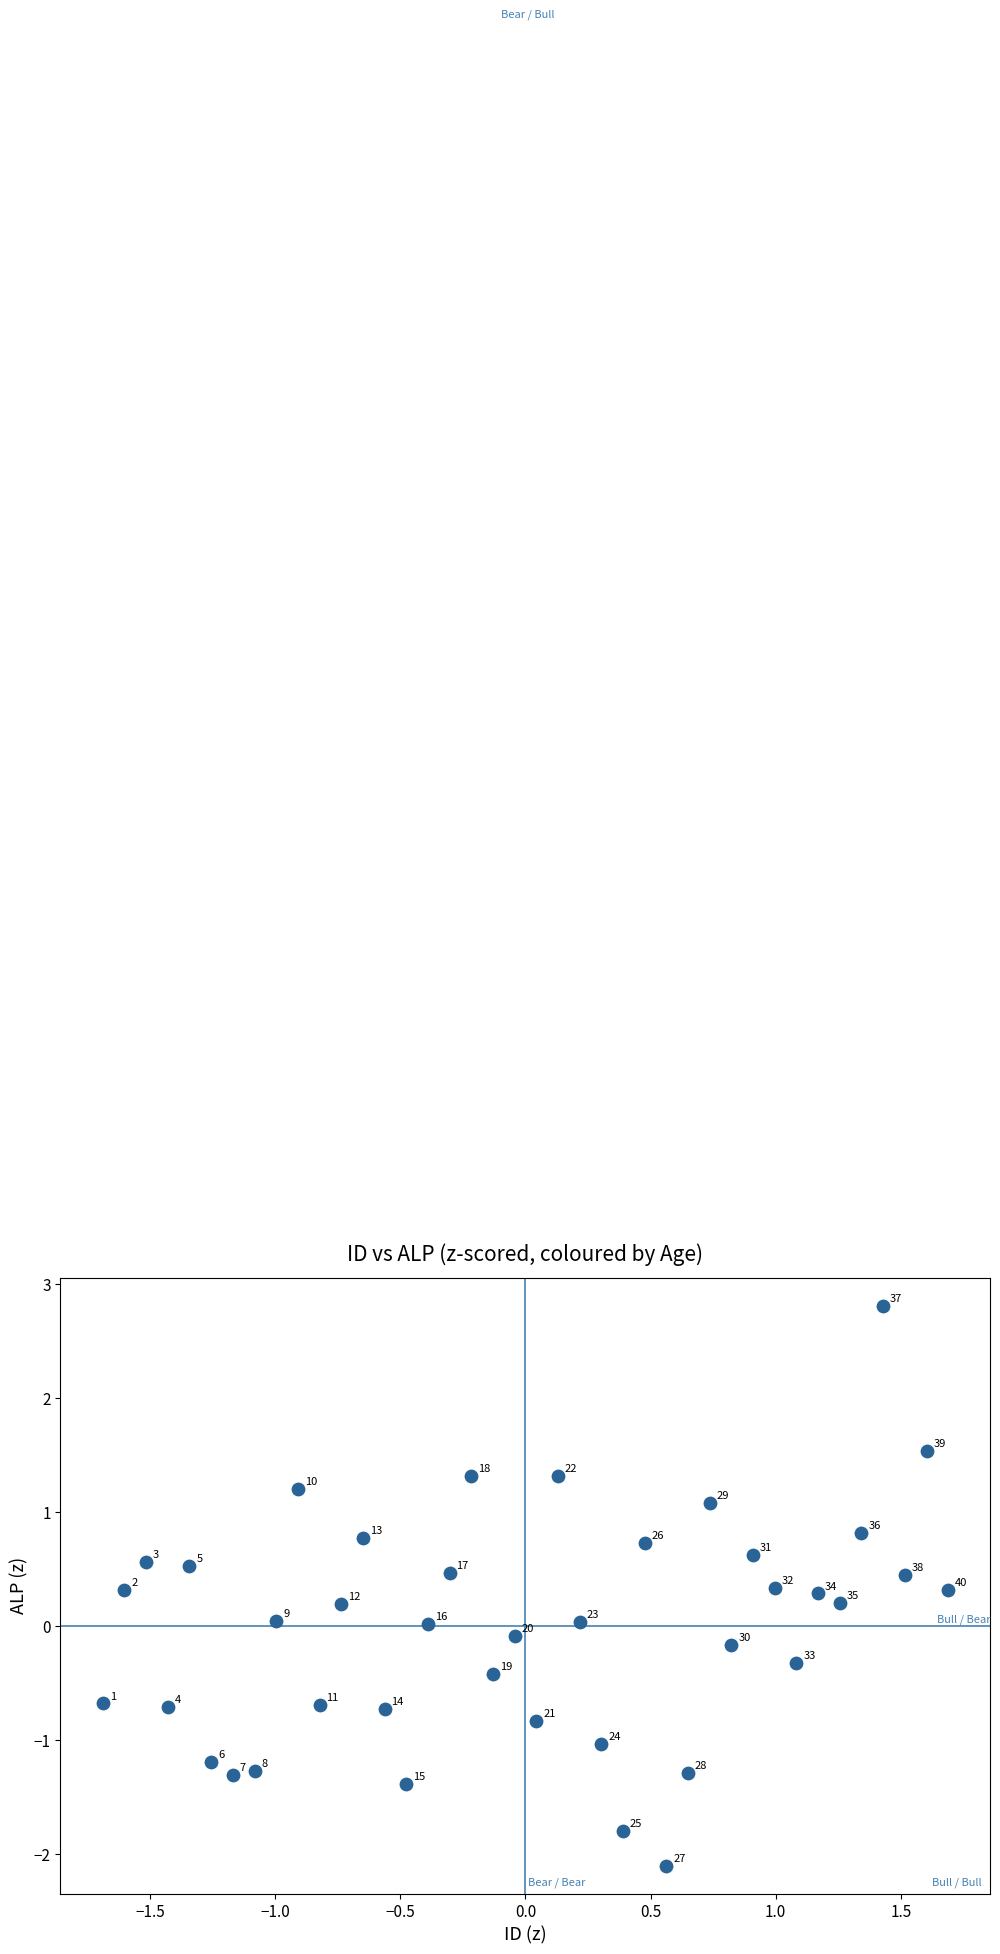

What is the range of X values (max minus min)?

3.4